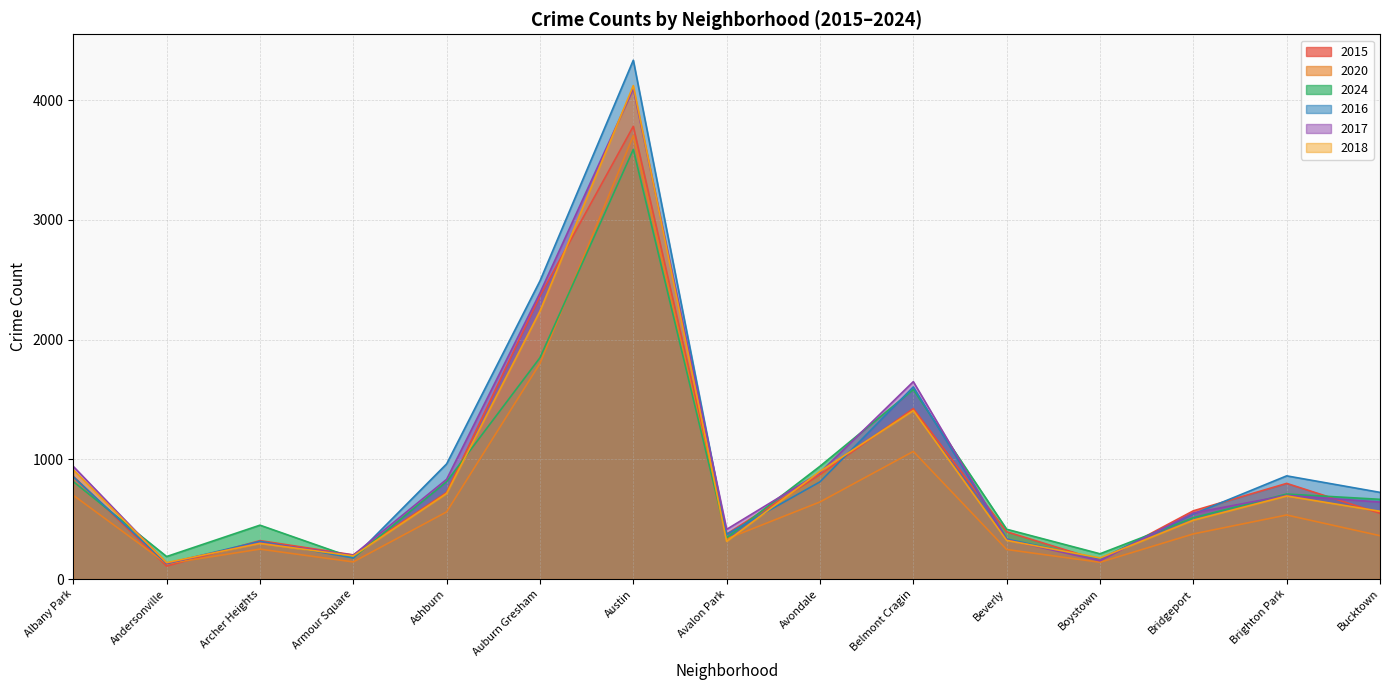

Where is the first local minimum for 2018?

Andersonville